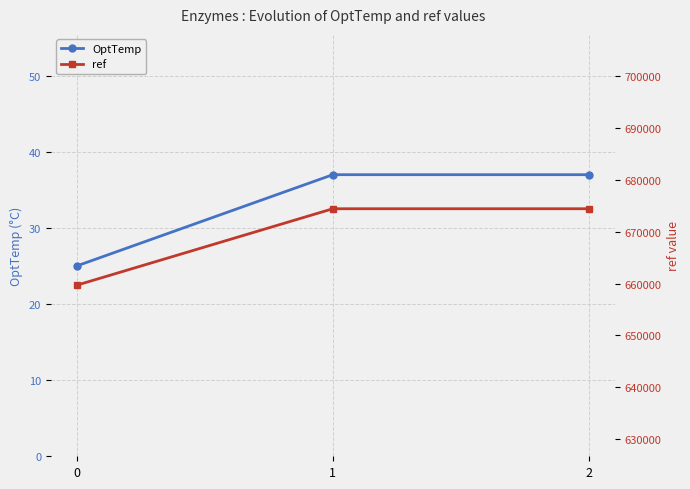

Reading left to right, list all the values displayed in this chart.

OptTemp: 0=25	1=37	2=37
ref: 0=659670	1=674424	2=674424